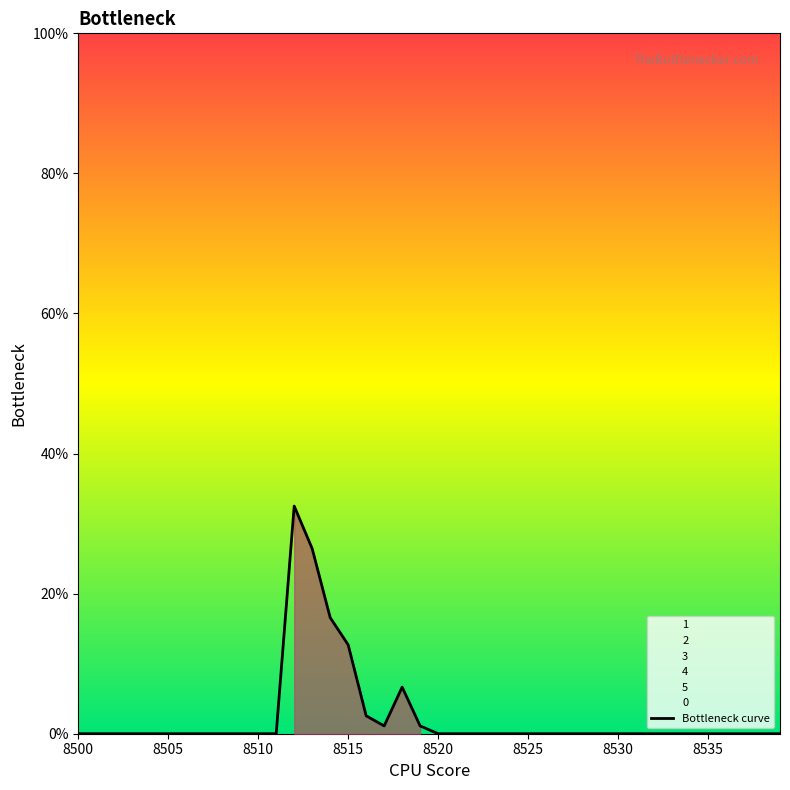

The value at 27 is 0.2. True or false?

False